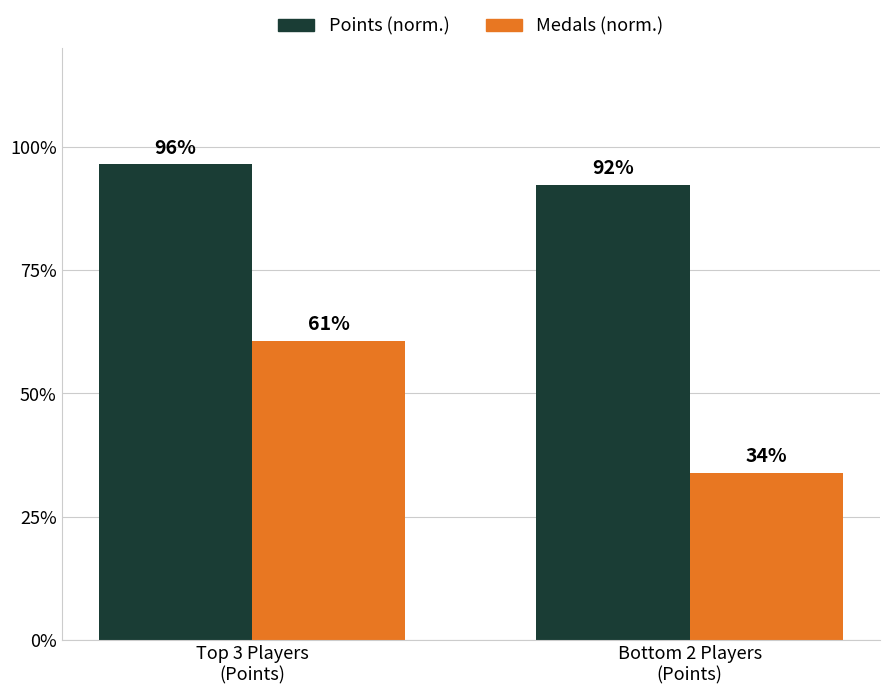

Rank the series by their maximum value, from lowest to highest.

Medals (norm.), Points (norm.)